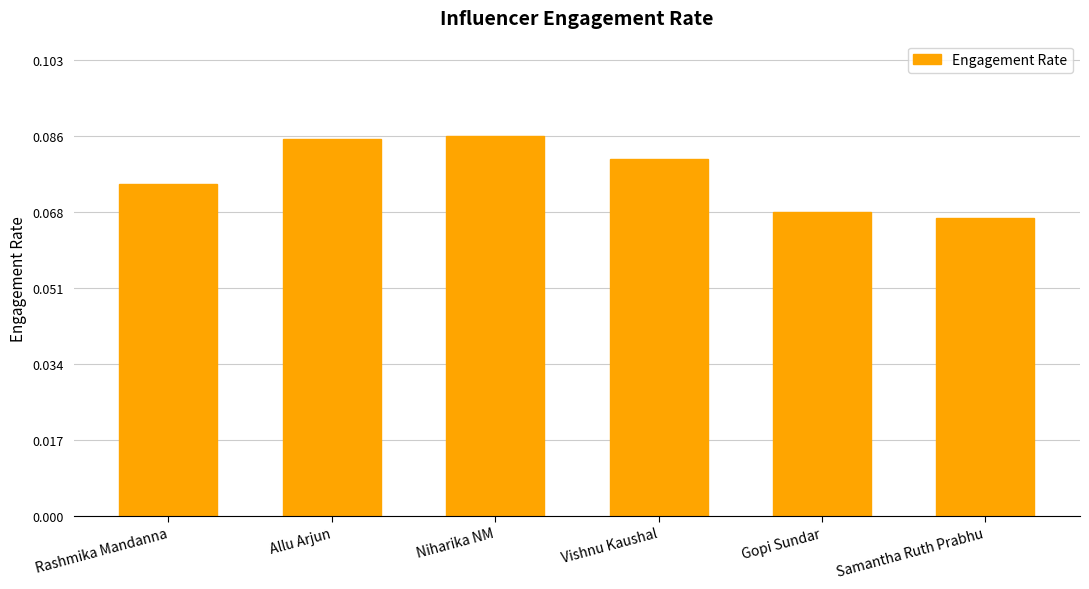

What is the label of the 3rd bar from the right?

Vishnu Kaushal